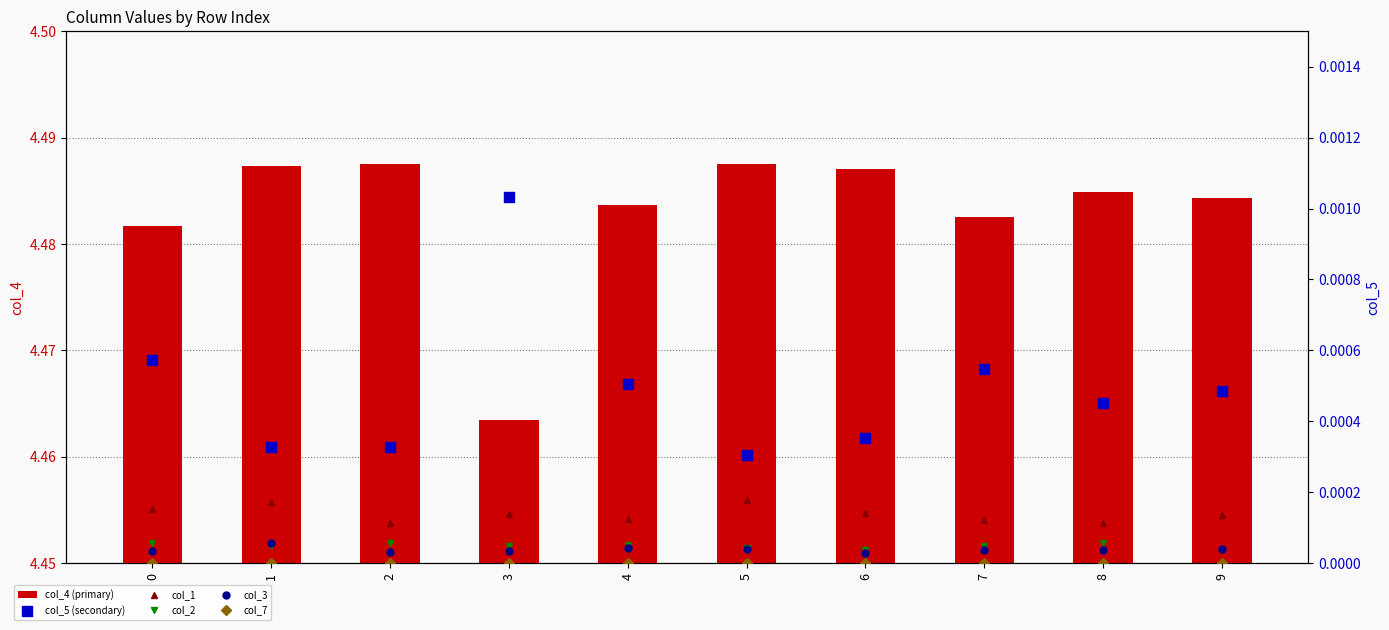

At which category is the sum across all series the highest?

5